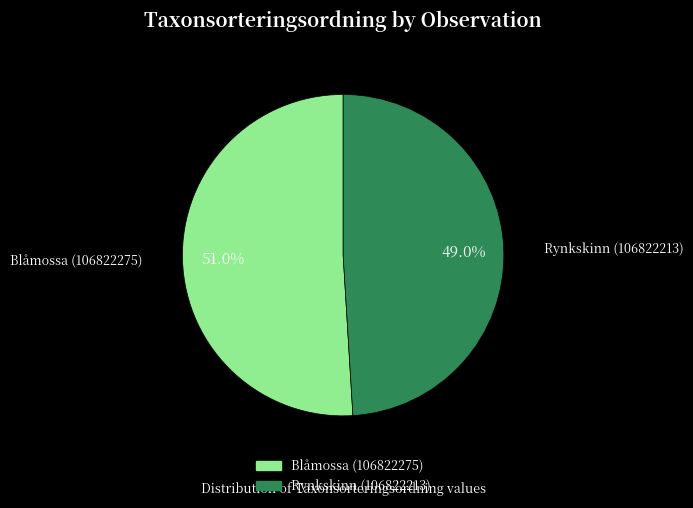

Count the number of slices in the pie.

2